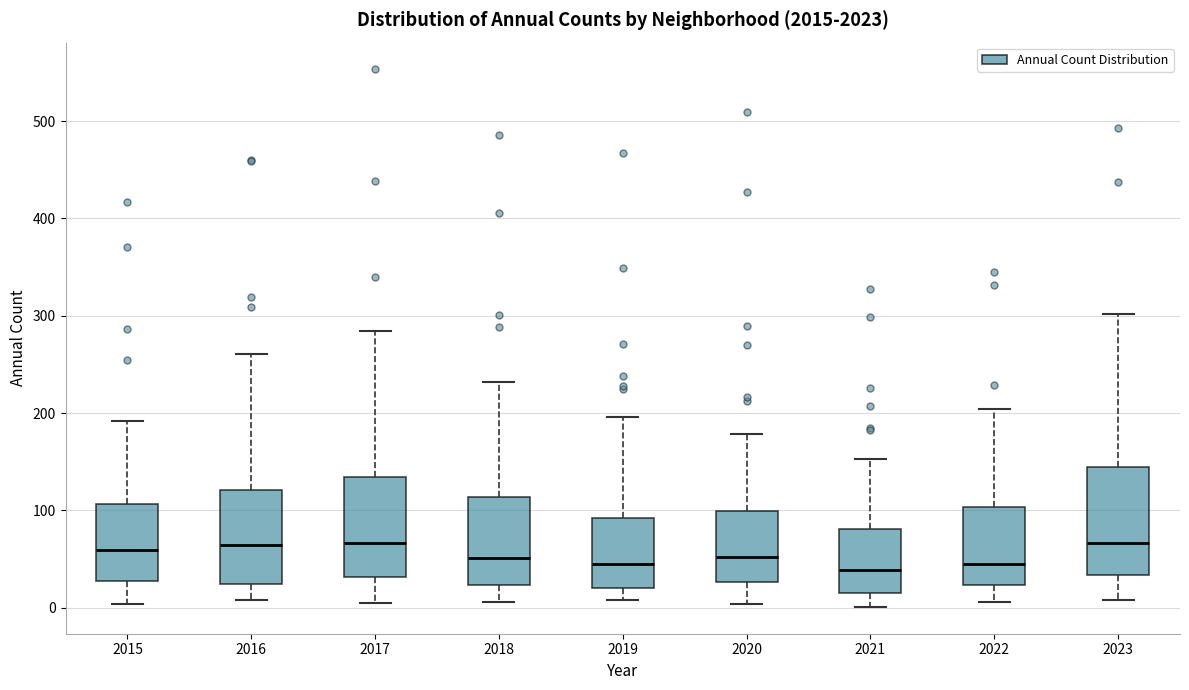

Reading left to right, transcribe this box plot: for each box, give where its median line is, the range the box spans, and where its two whiskers end, as read against the y-axis. The values are not printed on the chart, so give them approximately, as read against the axis.

2015: median 60, box 30 to 110, whiskers 0 to 190
2016: median 60, box 20 to 120, whiskers 10 to 260
2017: median 70, box 30 to 130, whiskers 10 to 280
2018: median 50, box 20 to 110, whiskers 10 to 230
2019: median 50, box 20 to 90, whiskers 10 to 200
2020: median 50, box 30 to 100, whiskers 0 to 180
2021: median 40, box 20 to 80, whiskers 0 to 150
2022: median 50, box 20 to 100, whiskers 10 to 200
2023: median 70, box 30 to 140, whiskers 10 to 300